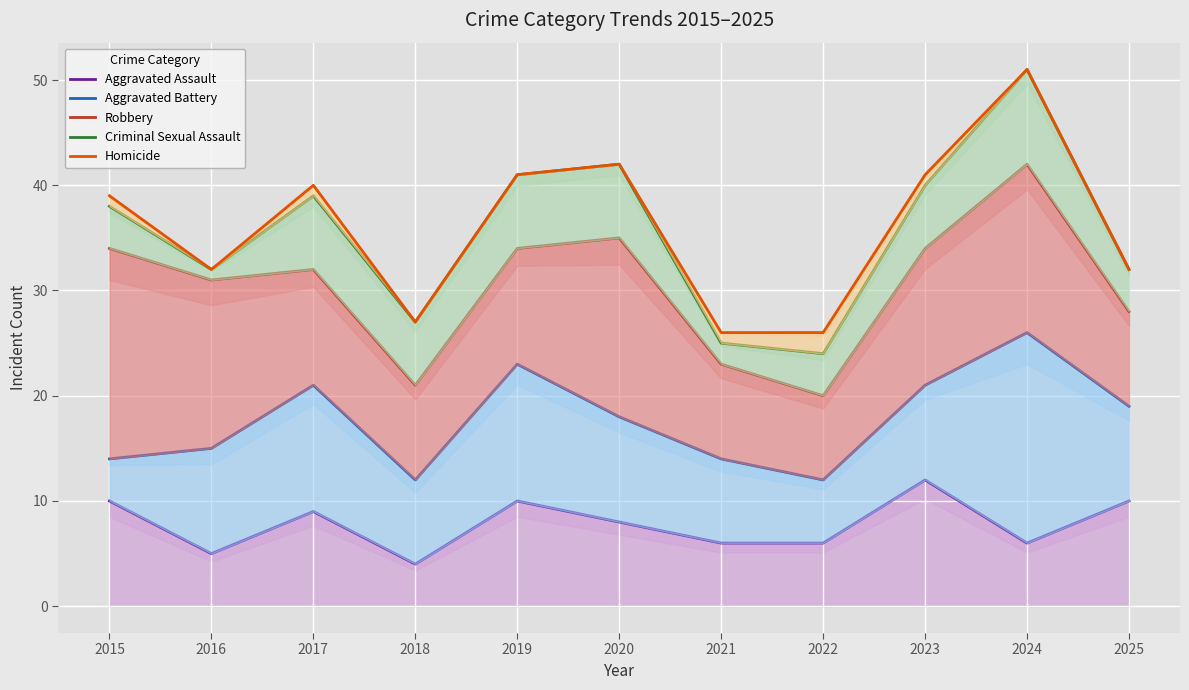

Reading left to right, extract all data points from this chart.

Aggravated Assault: 2015=10	2016=5	2017=9	2018=4	2019=10	2020=8	2021=6	2022=6	2023=12	2024=6	2025=10
Aggravated Battery: 2015=14	2016=15	2017=21	2018=12	2019=23	2020=18	2021=14	2022=12	2023=21	2024=26	2025=19
Robbery: 2015=34	2016=31	2017=32	2018=21	2019=34	2020=35	2021=23	2022=20	2023=34	2024=42	2025=28
Criminal Sexual Assault: 2015=38	2016=32	2017=39	2018=27	2019=41	2020=42	2021=25	2022=24	2023=40	2024=51	2025=32
Homicide: 2015=39	2016=32	2017=40	2018=27	2019=41	2020=42	2021=26	2022=26	2023=41	2024=51	2025=32